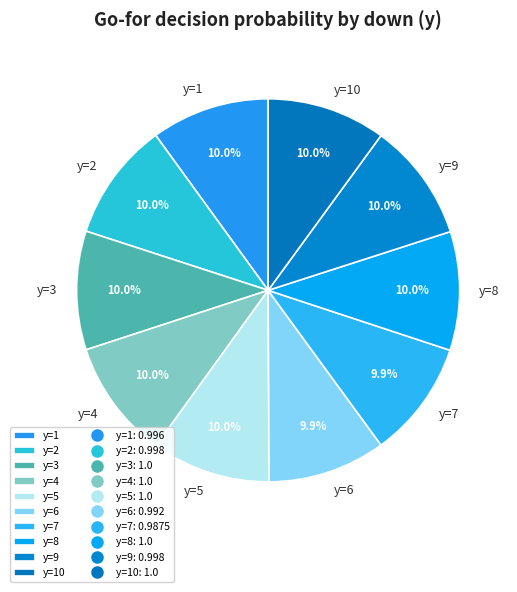

Do y=8 and y=5 together represent more than half of the pie?

No